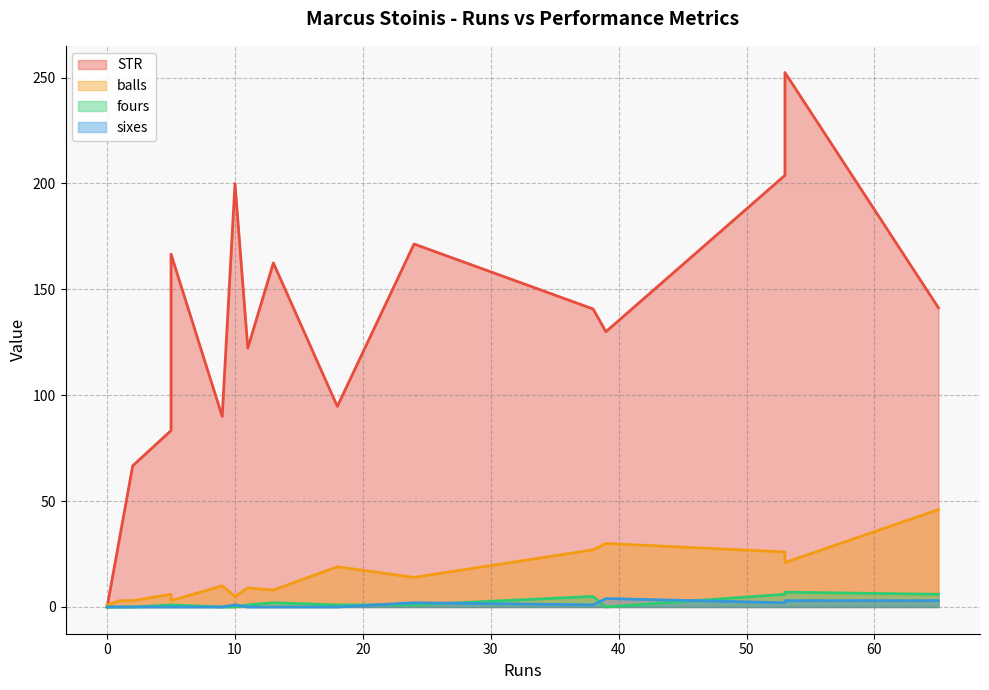

What are all the series names shown in the legend?

STR, balls, fours, sixes